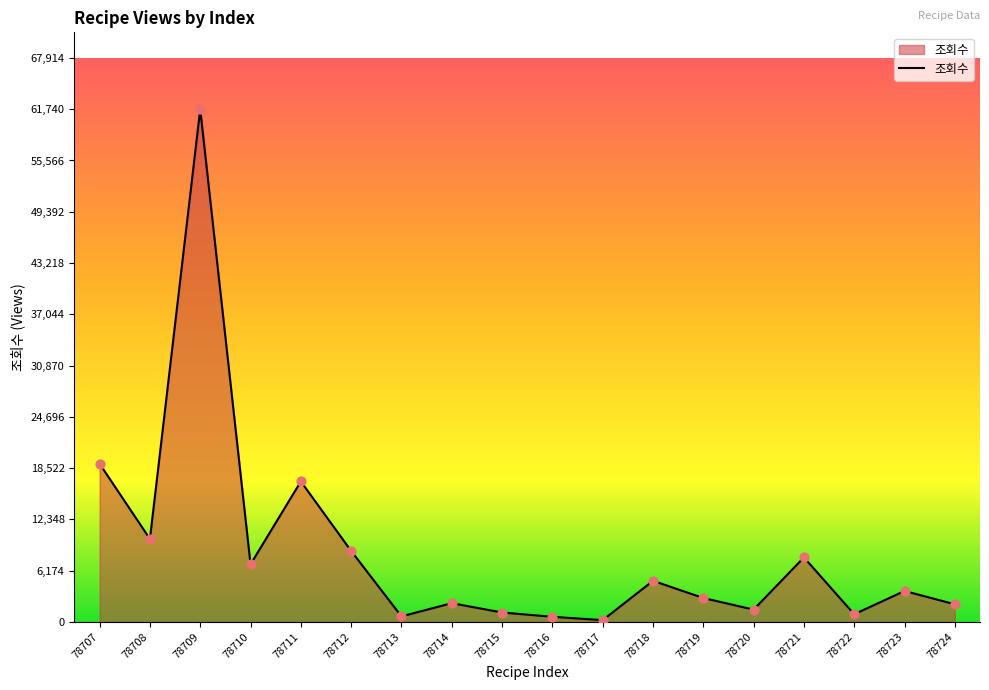

Which has a higher value, 78719 or 78712?

78712